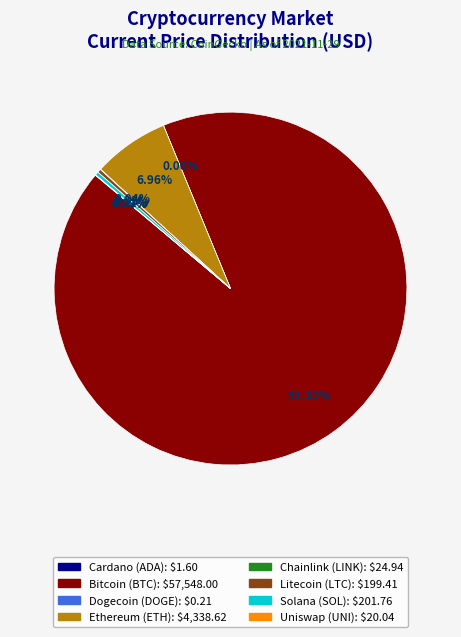

Does any single category account for the majority?

Yes